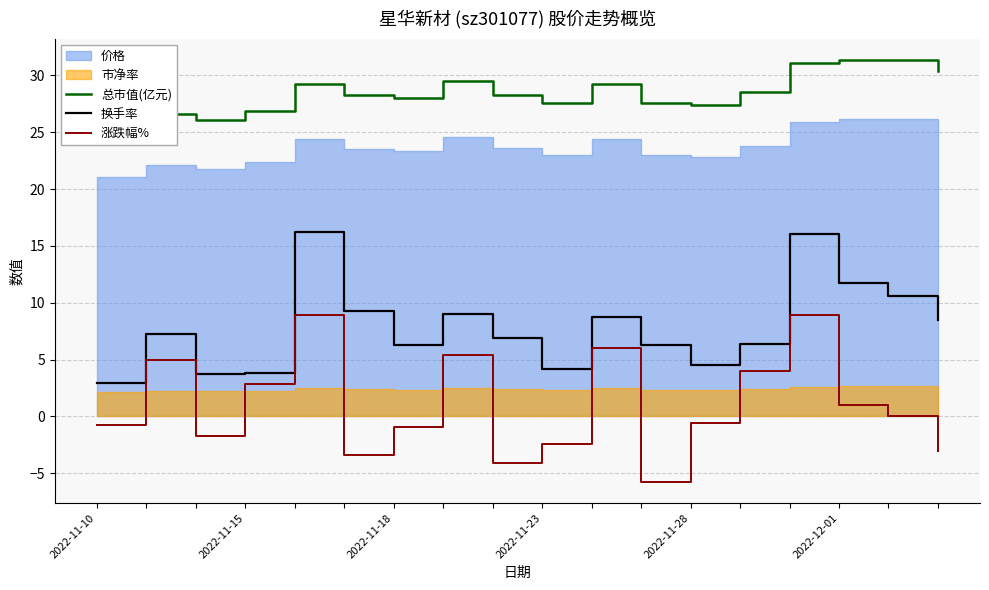

The value of 涨跌幅% at 9 is -2.5. True or false?

True